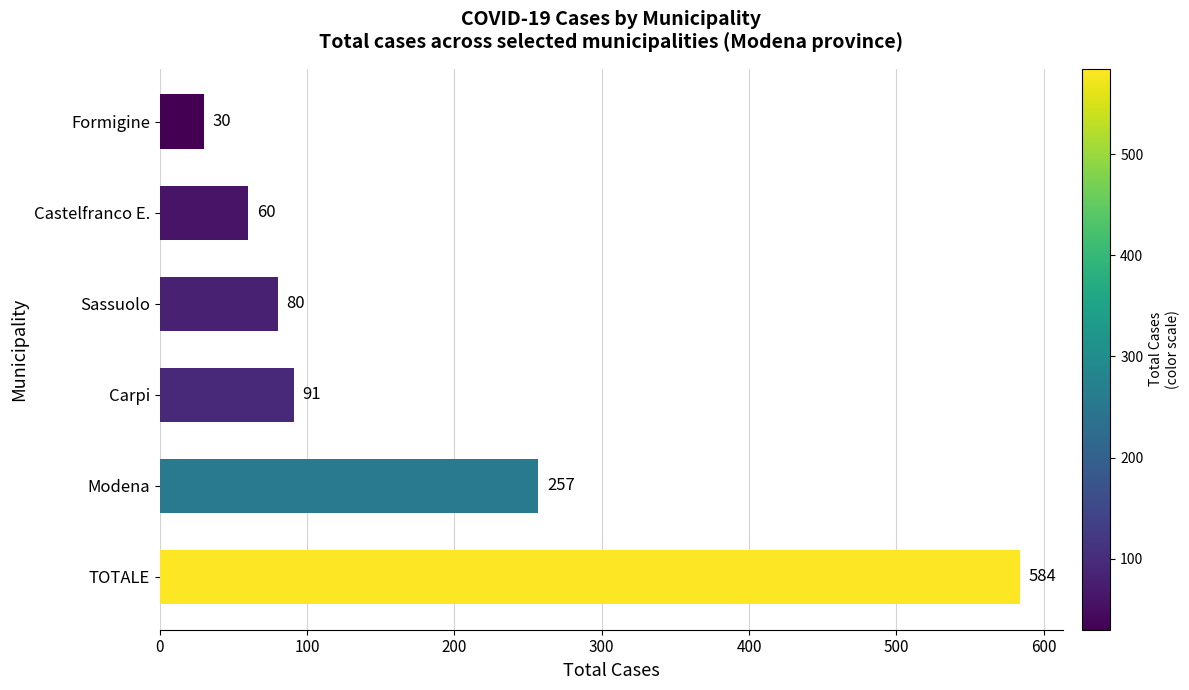

What is the difference between the values at Formigine and Sassuolo?

50